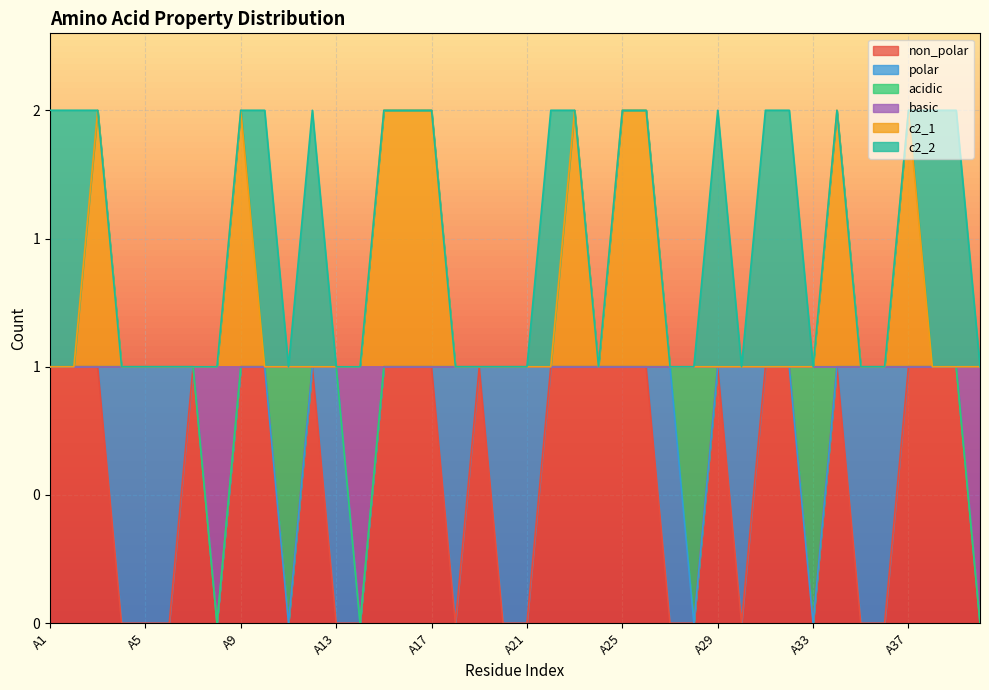

Does the chart display data point markers on the line(s)?

No